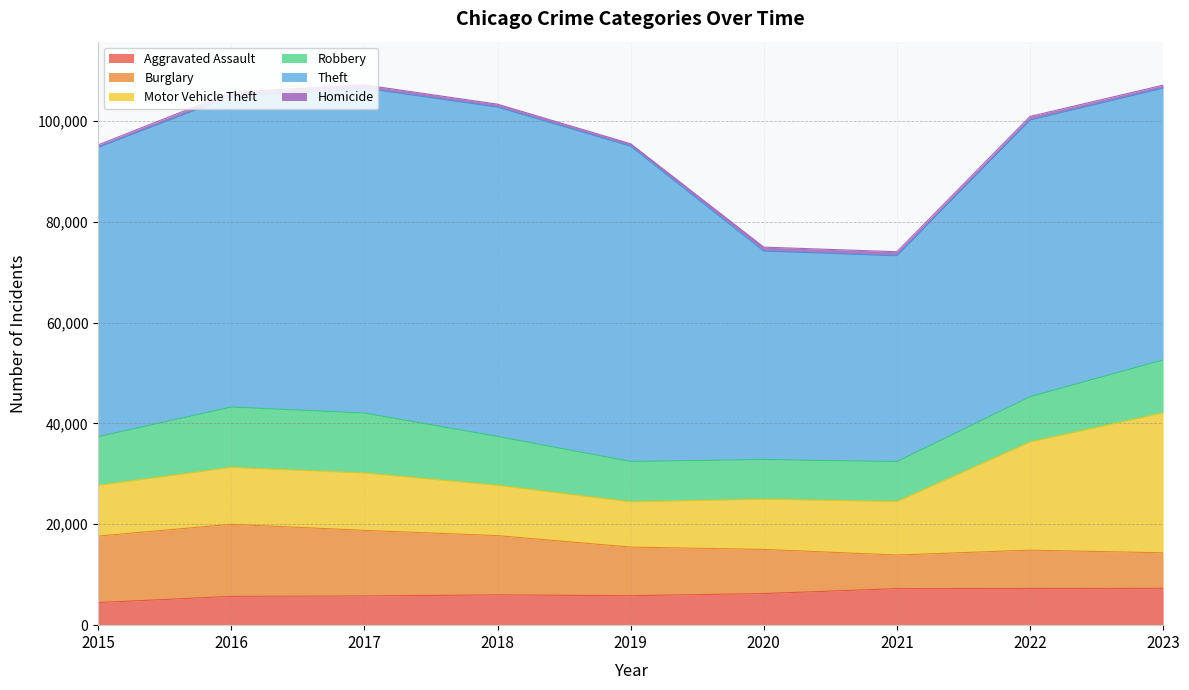

The value of Burglary at 2018 is 11747. True or false?

True